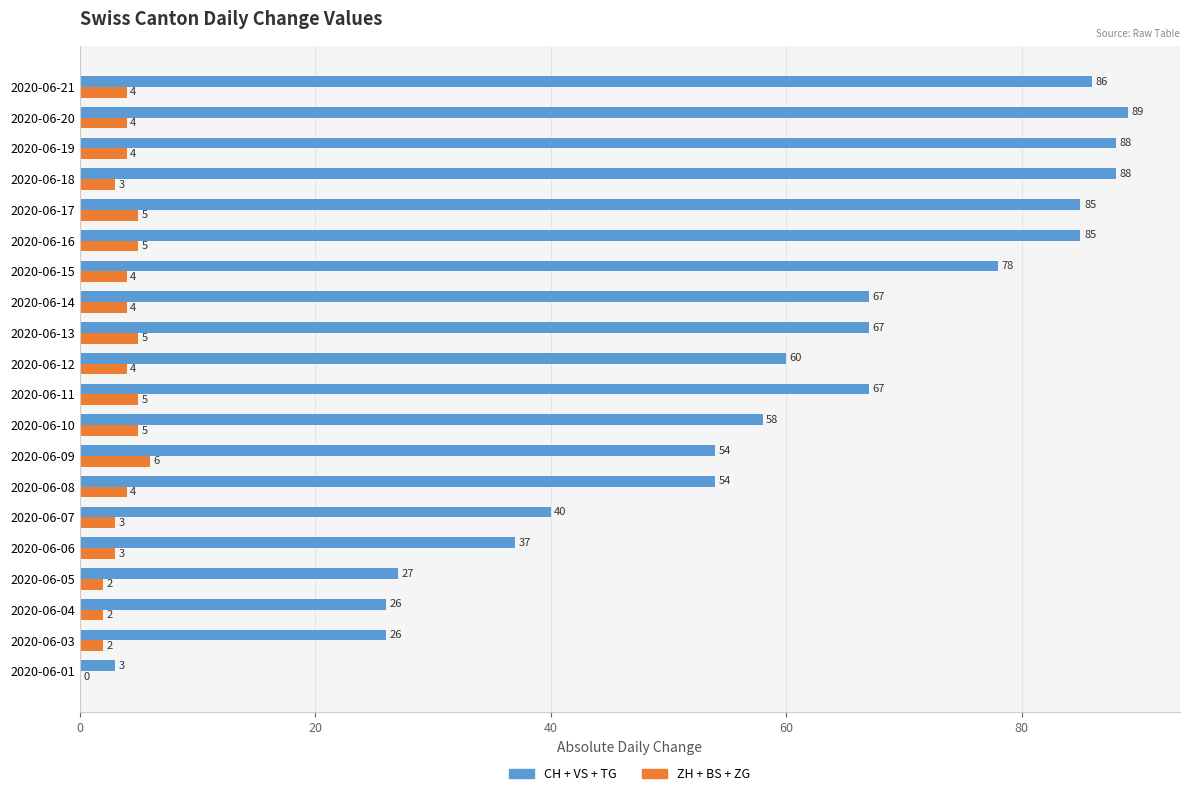

Which category has the highest value across all series?

2020-06-20